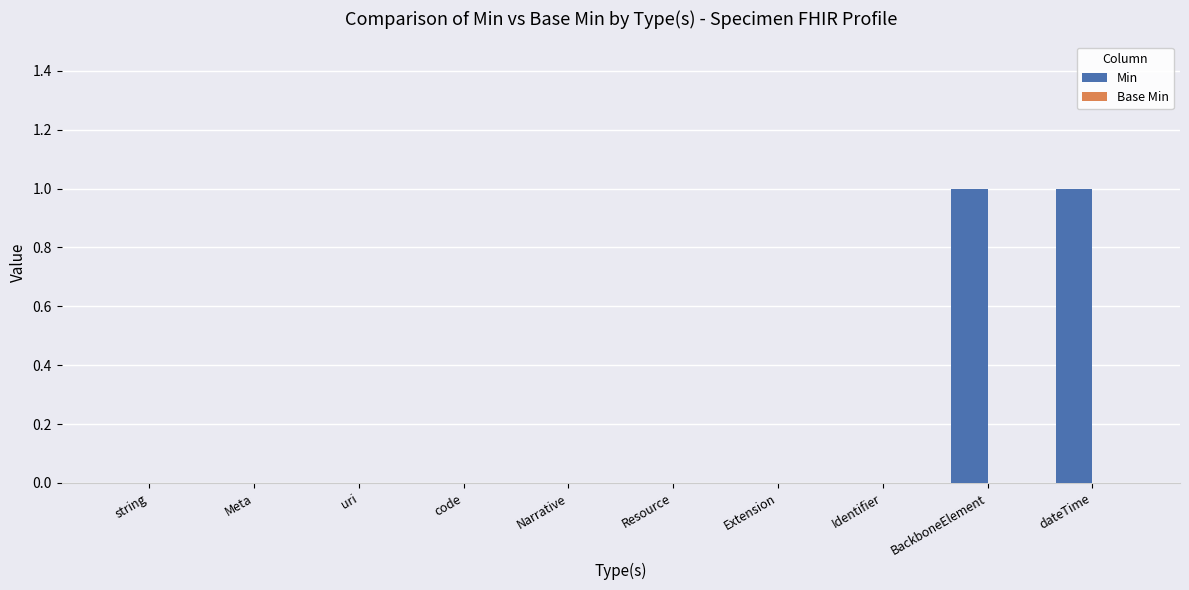

Is it true that the value at BackboneElement is 2?

False